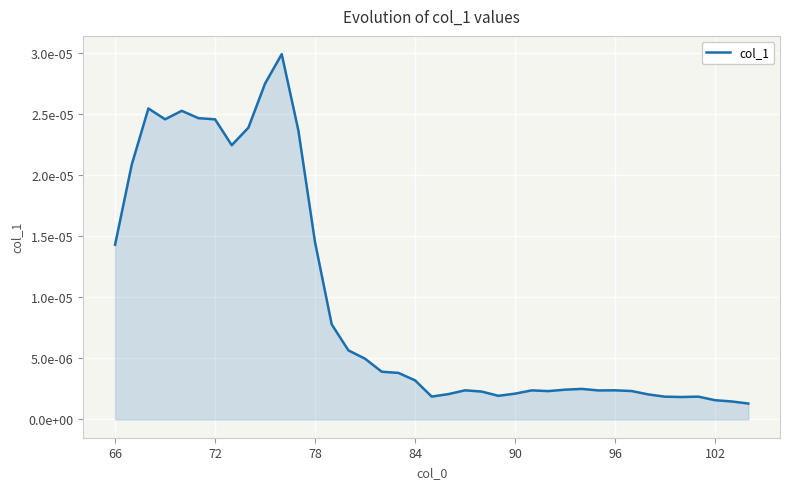

How many interior local valleys (lower than both neighbors) does the data have?

7